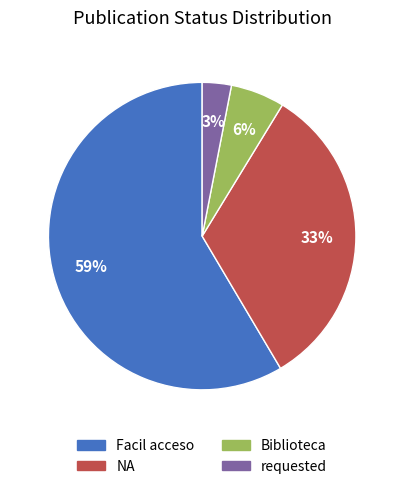

Which slice is the smallest?

requested